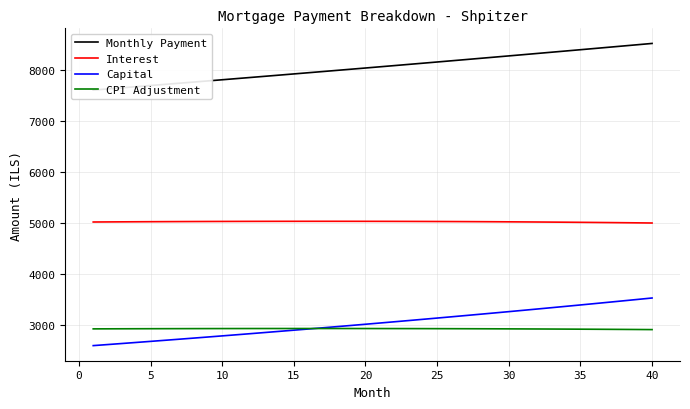

The value of Capital at 40 is 3523.4. True or false?

True